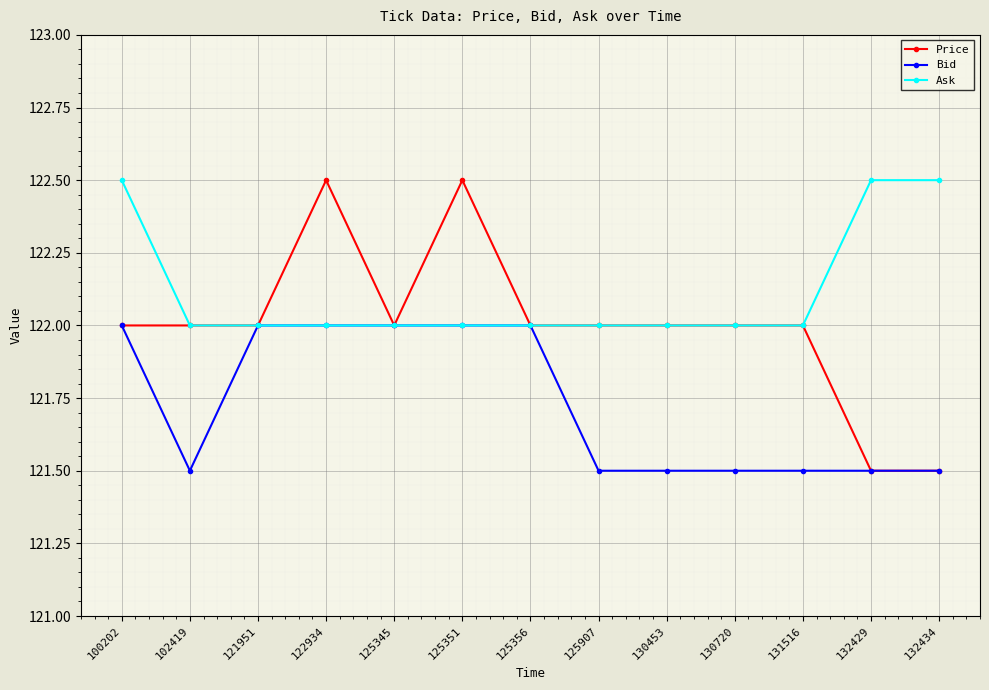

Which series has the largest total across all categories?

Ask